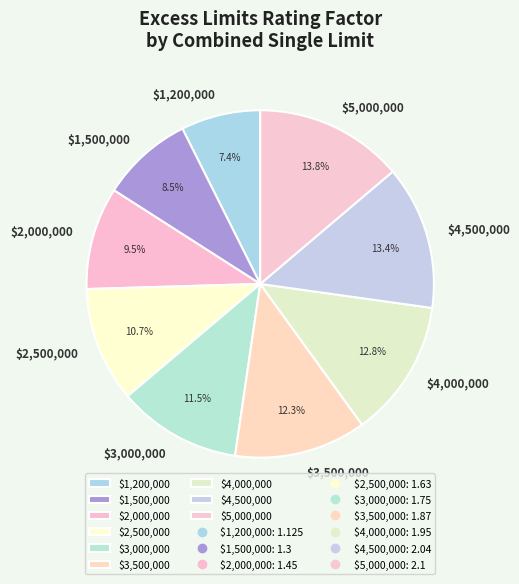

True or false: $2,000,000 accounts for 1% of the total.

False